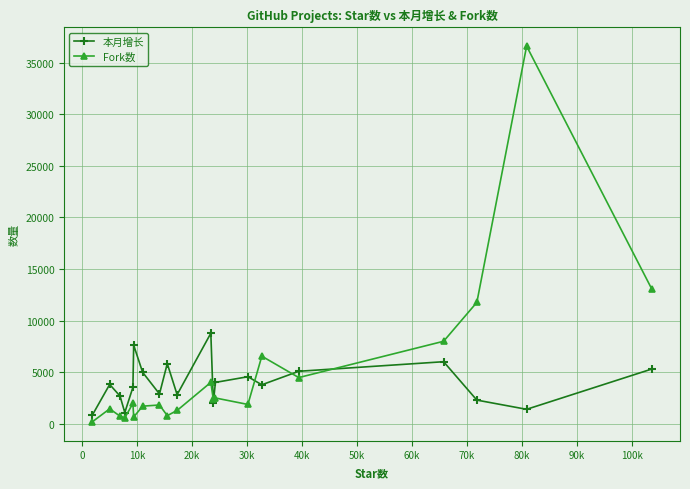

Rank the series by their maximum value, from lowest to highest.

本月增长, Fork数